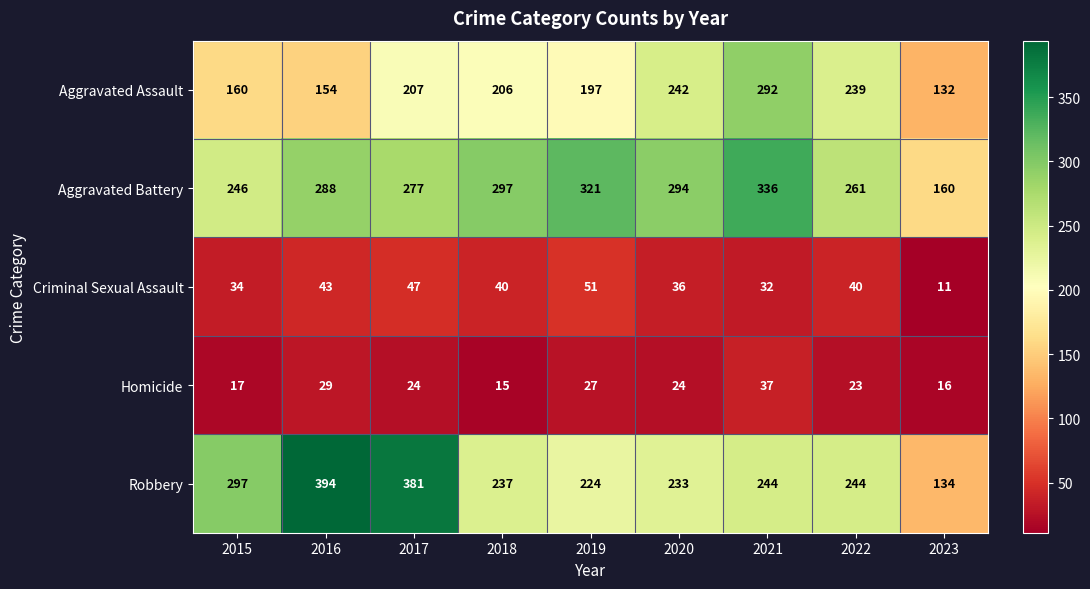

What is the difference between the highest and lowest values at 2017?

357